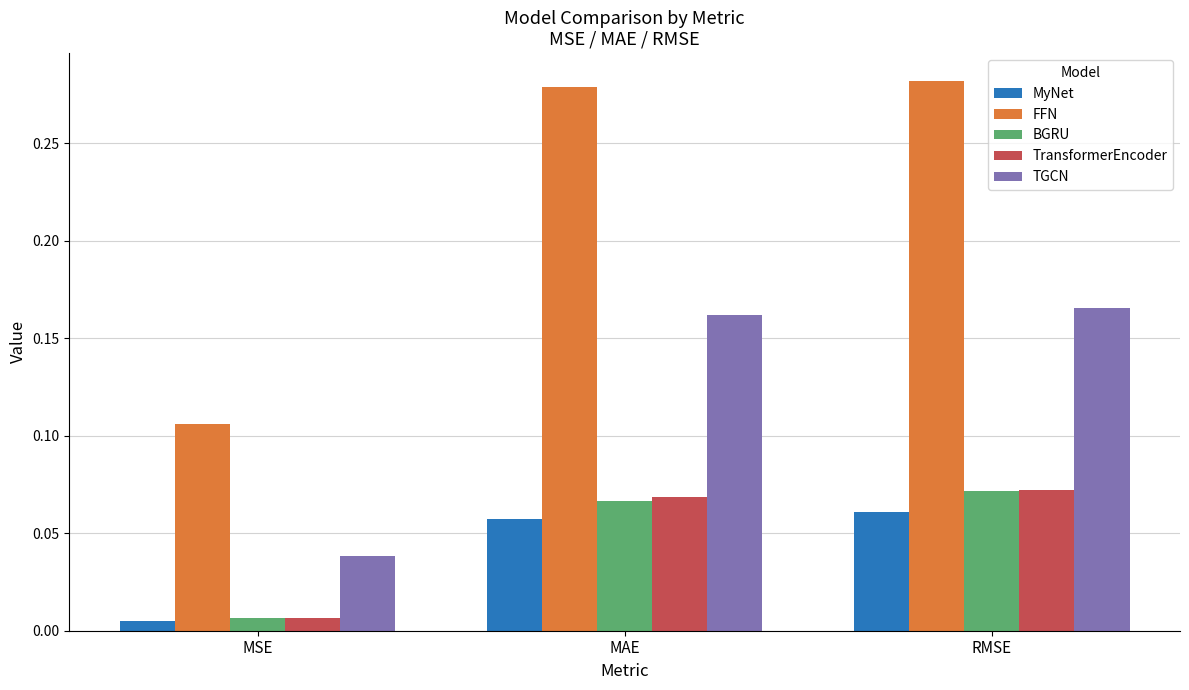

Between MSE and MAE, which series saw the biggest shift?

FFN